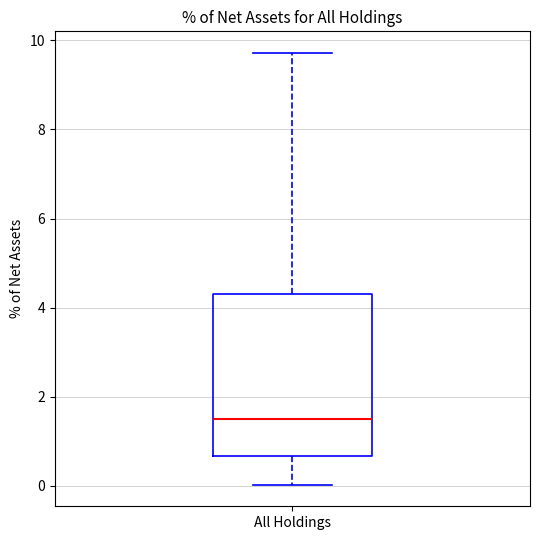

Where is the upper edge of the box for All Holdings on the y-axis? The values are not printed on the chart, so give them approximately, as read against the axis.

4.4